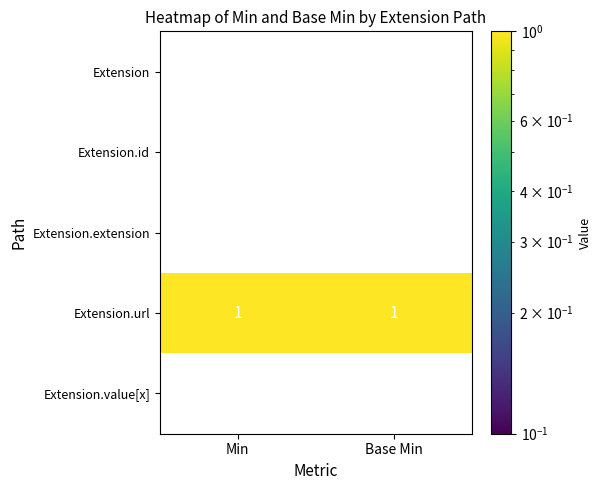

What is the maximum value shown in the chart?

1